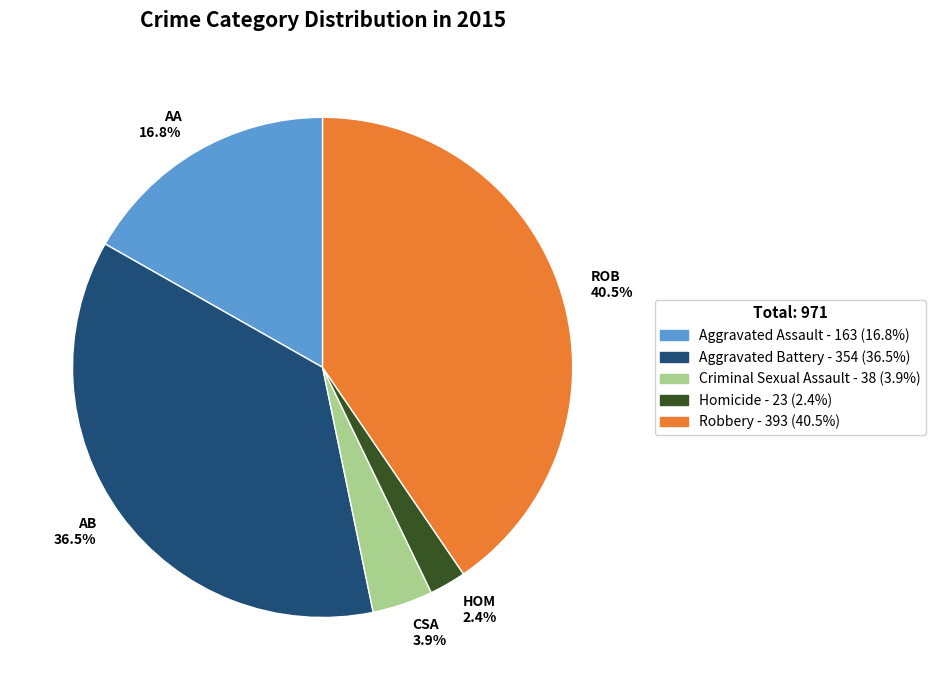

To the nearest percent, what is the difference between the largest and smallest slice percentages?

38%